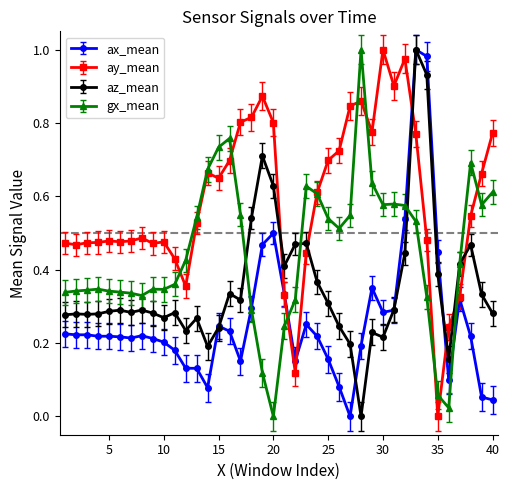

Which series has the largest total across all categories?

ay_mean